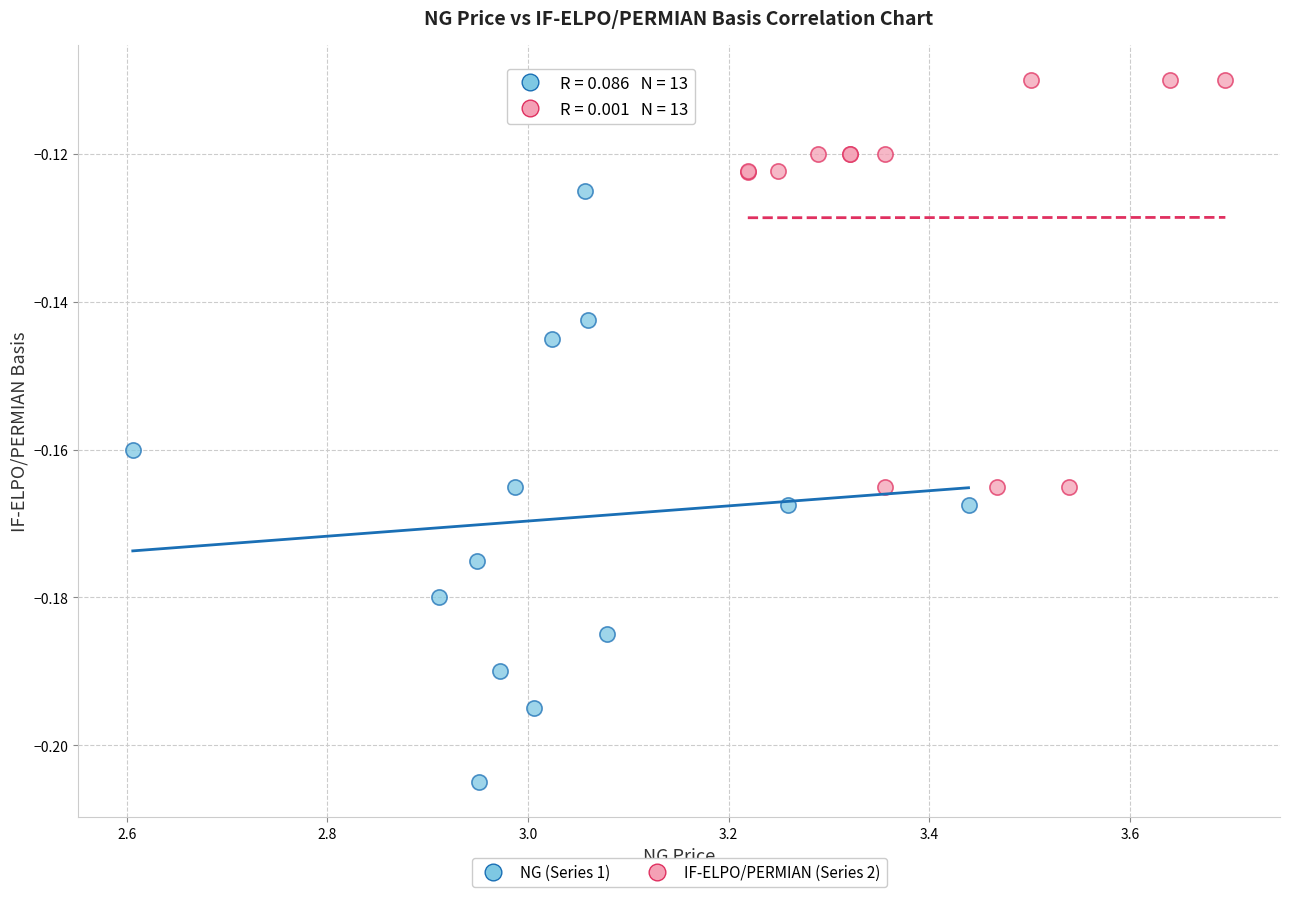

Which series reaches the minimum Y coordinate?

NG (Series 1)